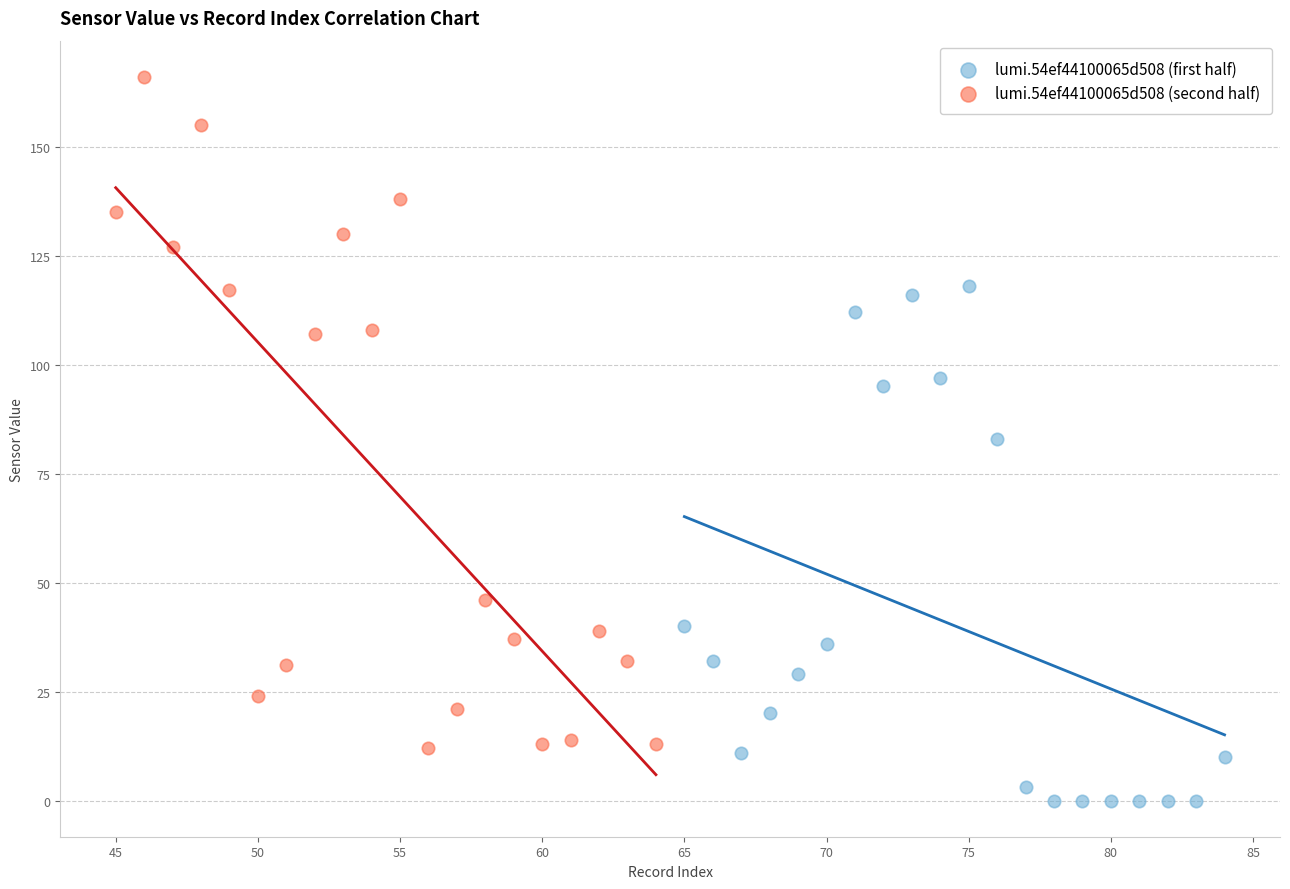

Which series has the largest Y range (max minus min)?

lumi.54ef44100065d508 (second half)